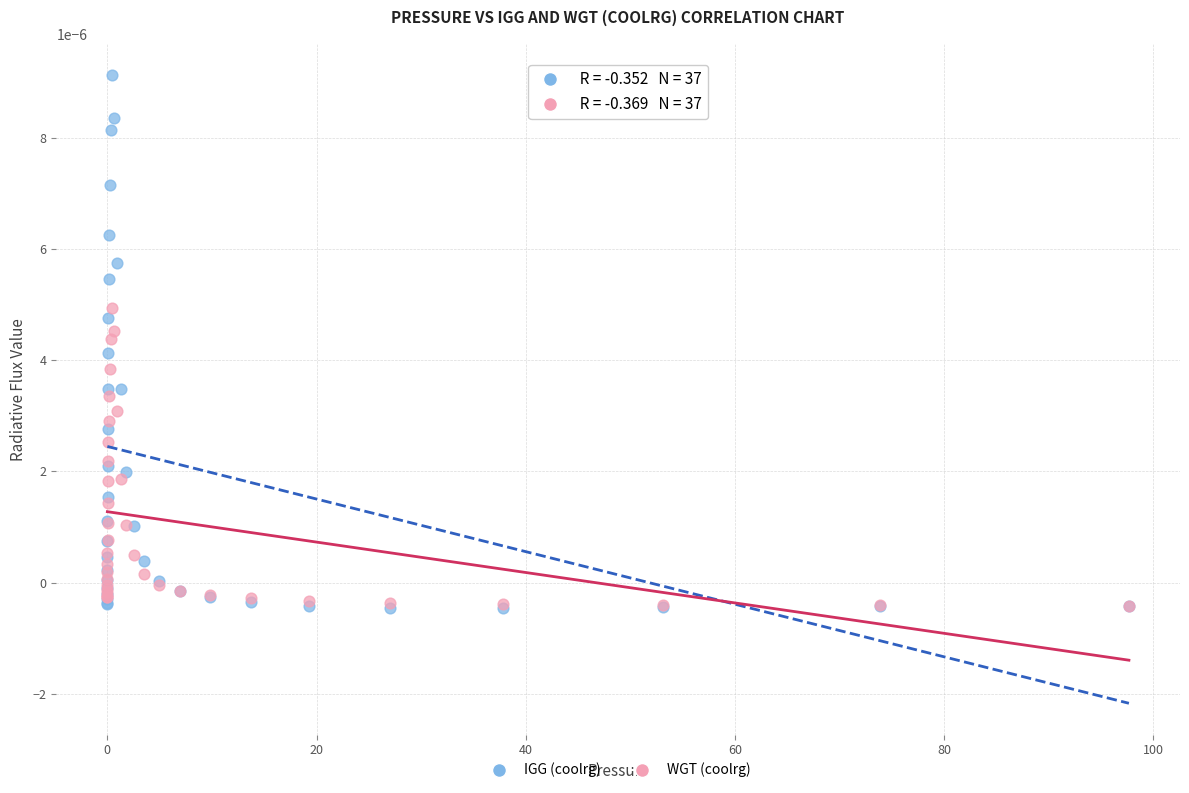

Which series has the largest Y range (max minus min)?

IGG (coolrg)